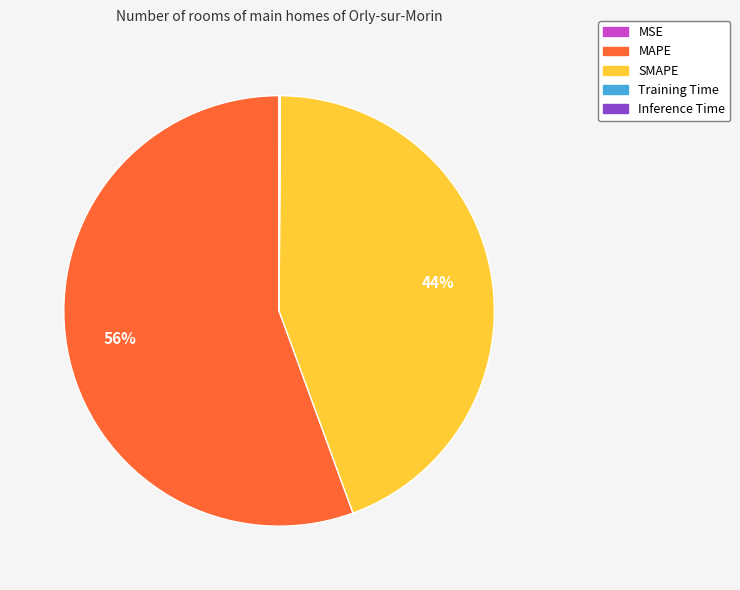

Is it true that MAPE is 56% of the pie?

True